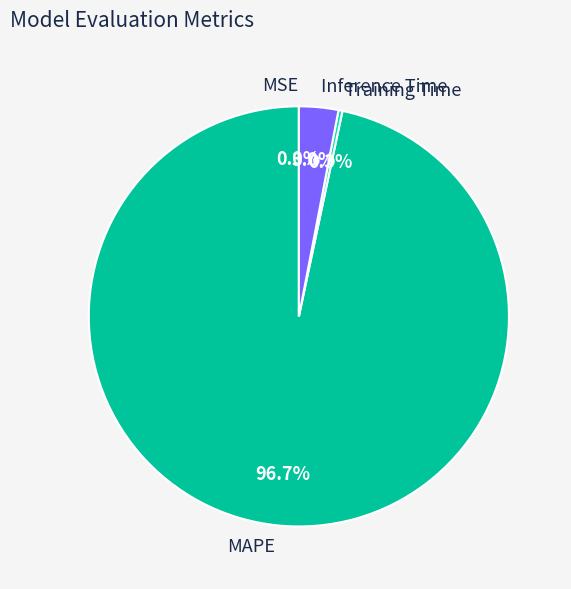

Is MAPE the majority of the pie?

Yes